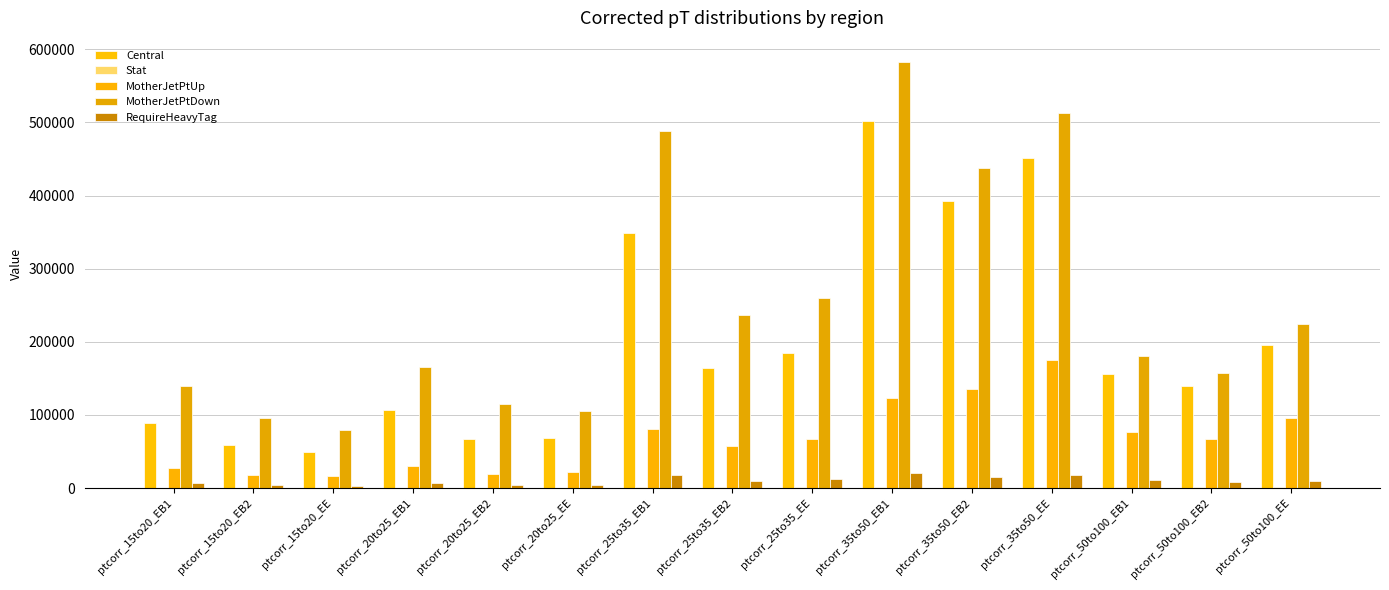

How many categories are shown in the chart?

15